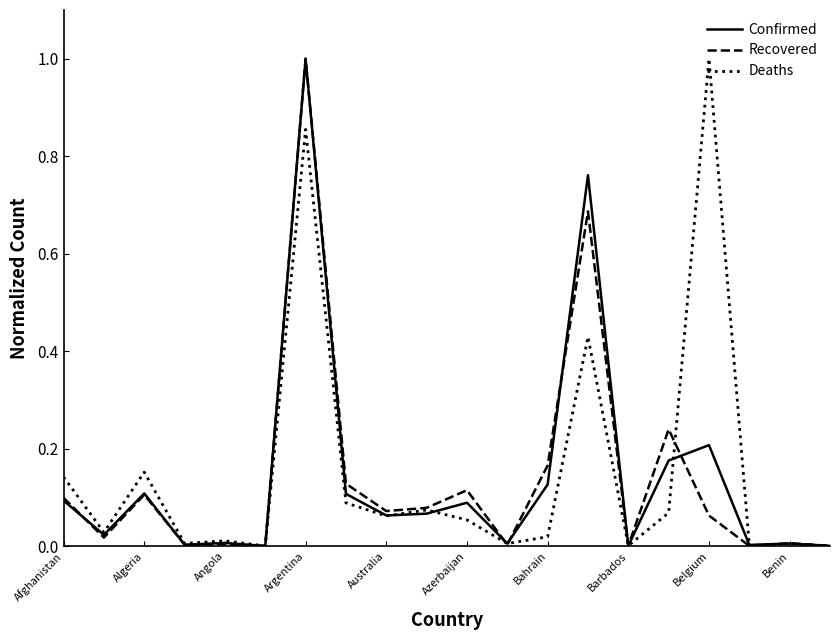

What is the sum of all Recovered values?

2.8